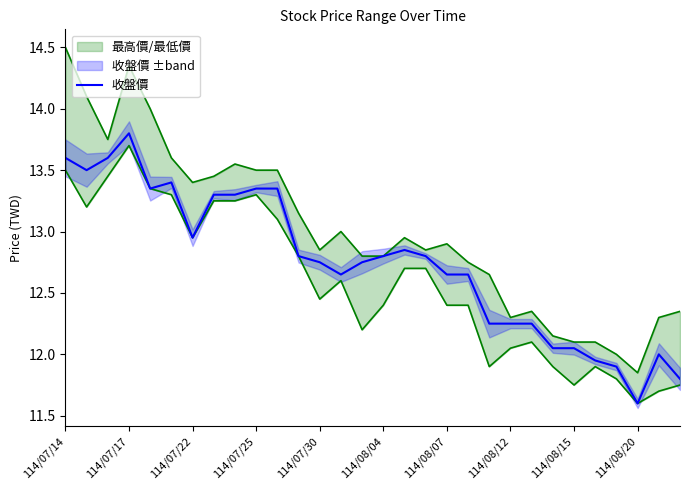

What is the difference between the second highest and minimum values?

2.0